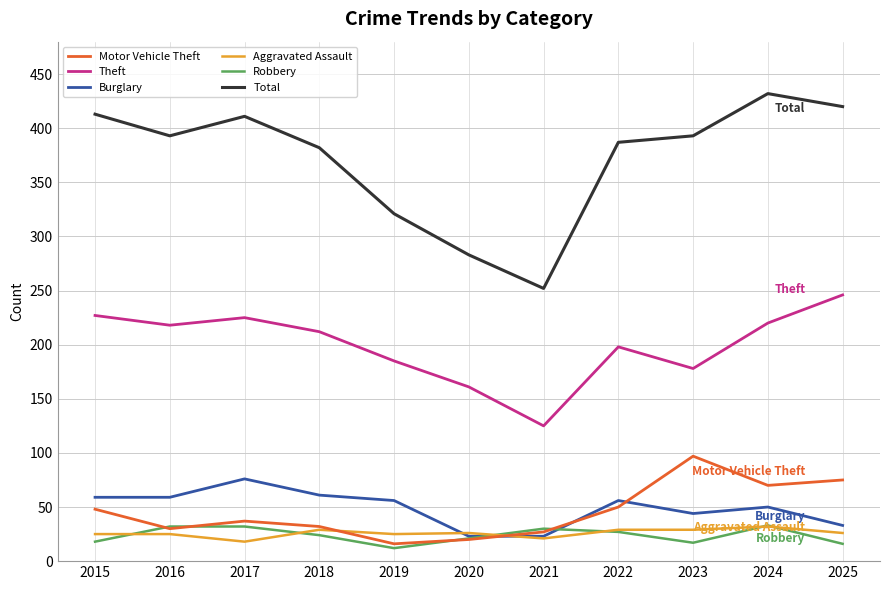

The Burglary series shows 106 at 2018. True or false?

False